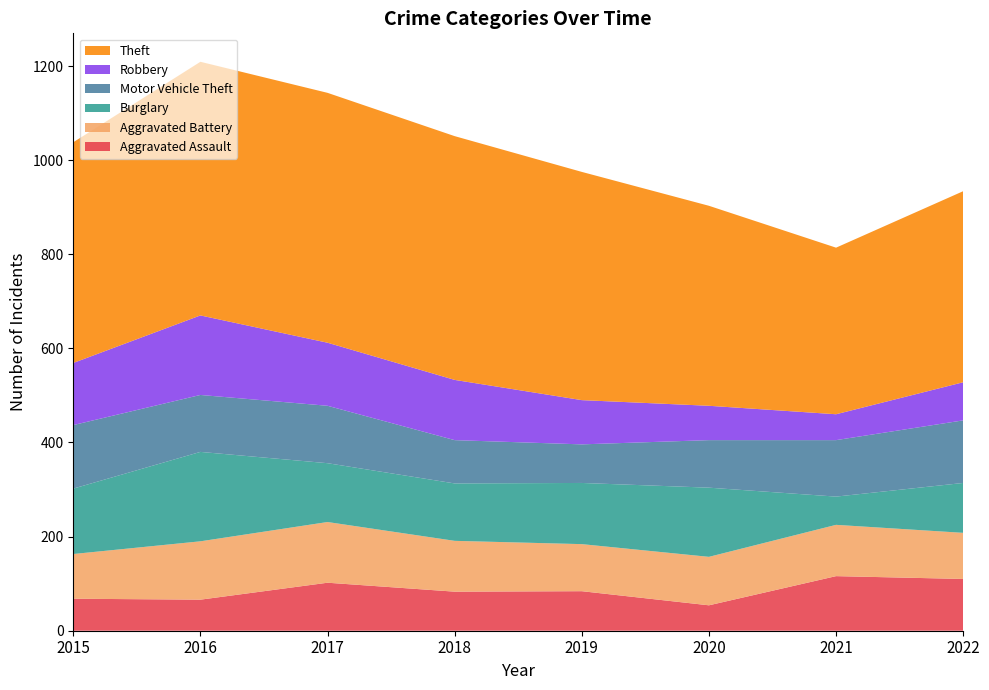

Reading left to right, list all the values displayed in this chart.

Aggravated Assault: 2015=68	2016=66	2017=102	2018=83	2019=84	2020=54	2021=116	2022=110
Aggravated Battery: 2015=95	2016=124	2017=129	2018=108	2019=100	2020=103	2021=109	2022=98
Burglary: 2015=139	2016=190	2017=125	2018=122	2019=130	2020=147	2021=60	2022=106
Motor Vehicle Theft: 2015=135	2016=121	2017=122	2018=92	2019=82	2020=101	2021=120	2022=133
Robbery: 2015=132	2016=169	2017=134	2018=128	2019=94	2020=73	2021=55	2022=81
Theft: 2015=469	2016=539	2017=531	2018=518	2019=485	2020=425	2021=354	2022=406